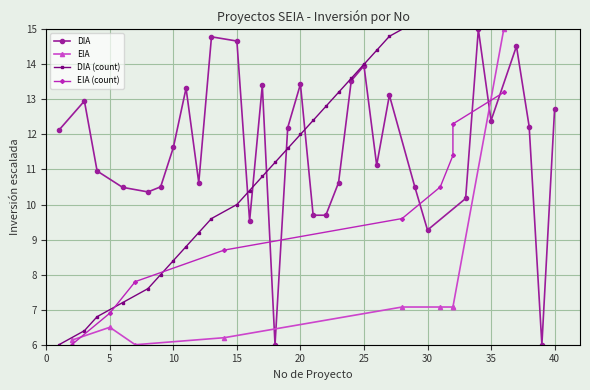

Is this an area chart (filled region under the line)?

No